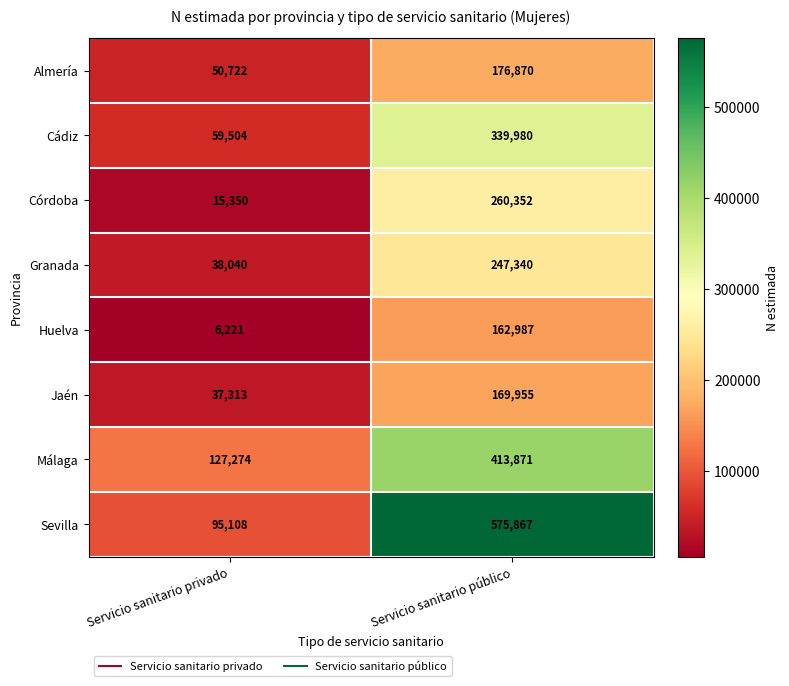

What is the smallest value displayed?

6221